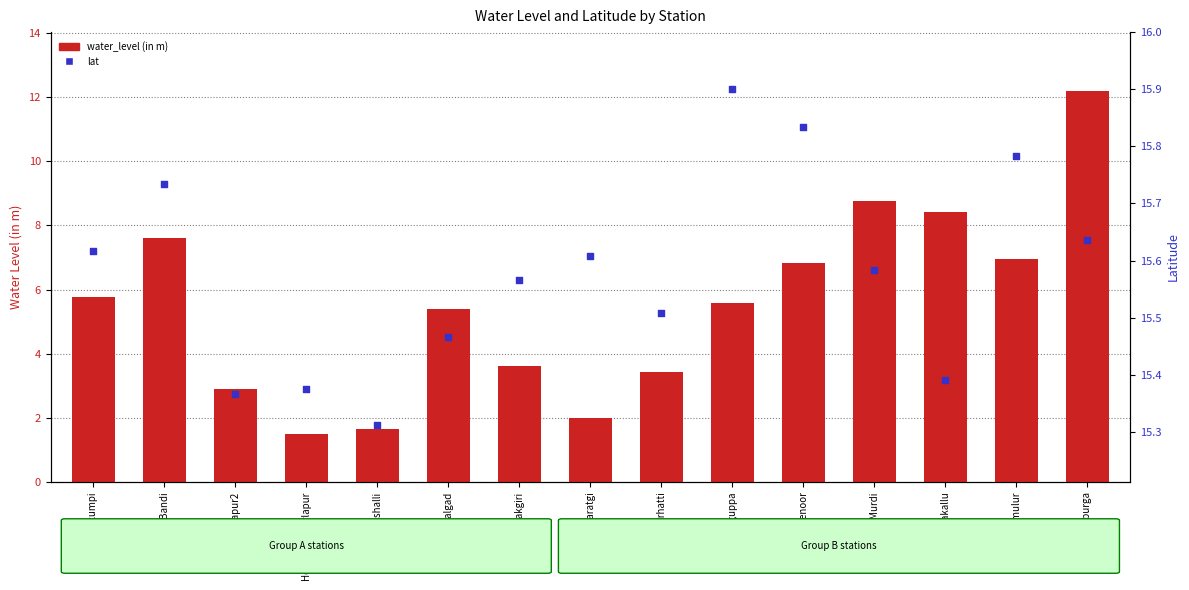

What are all the series names shown in the legend?

water_level (in m), lat